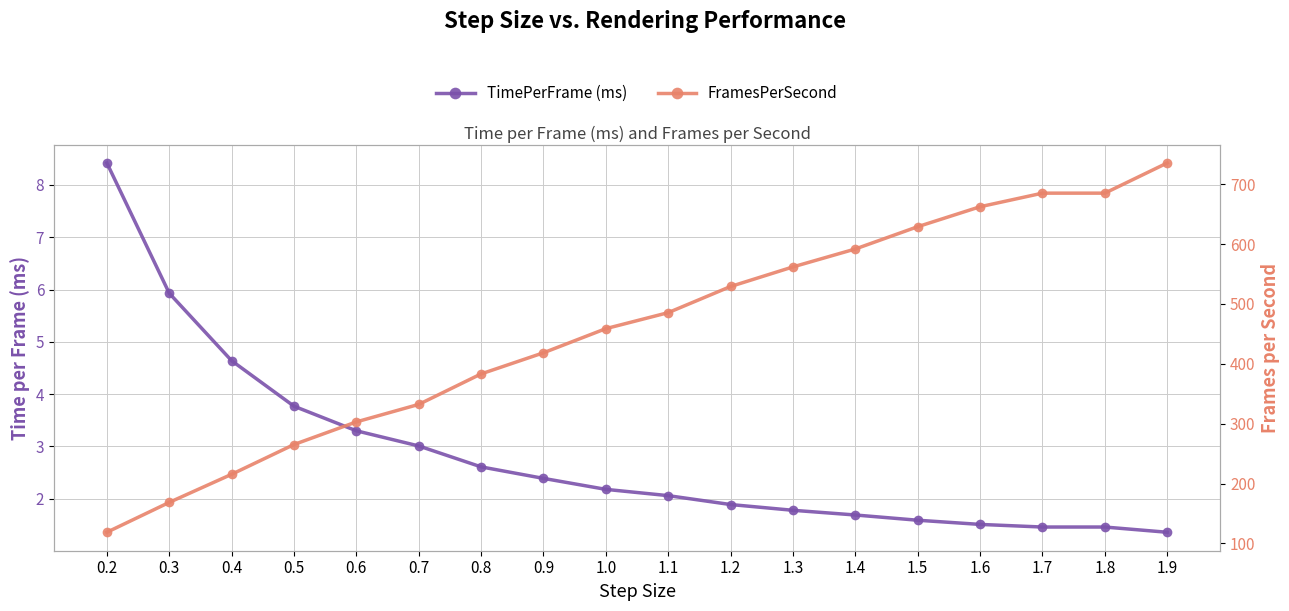

Is this an area chart (filled region under the line)?

No